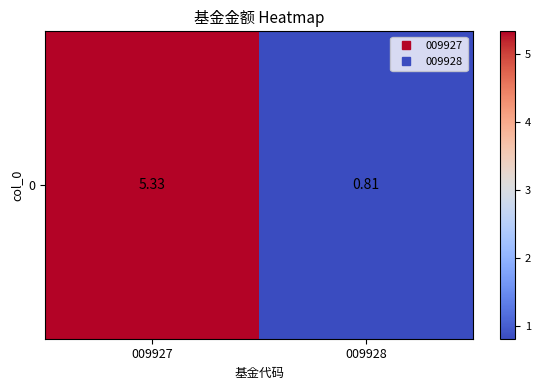

Reading left to right, what are all the values shown in this chart?

009927=5.3	009928=0.8